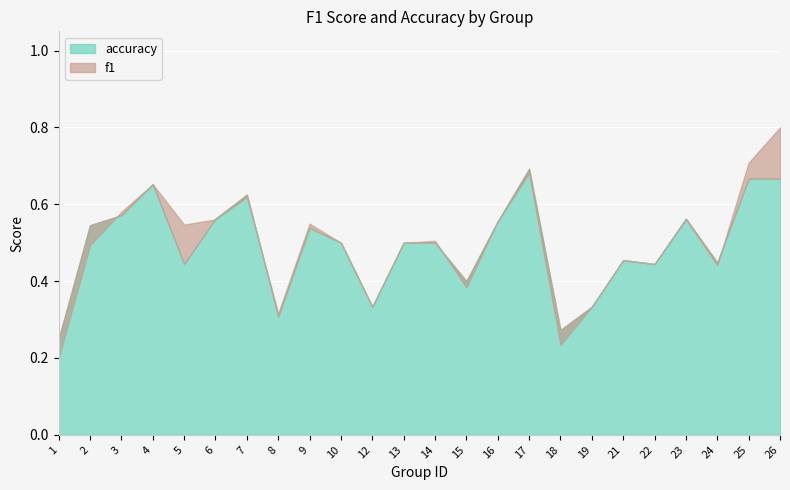

What is the difference between the maximum and second lowest values in the accuracy series?

0.4